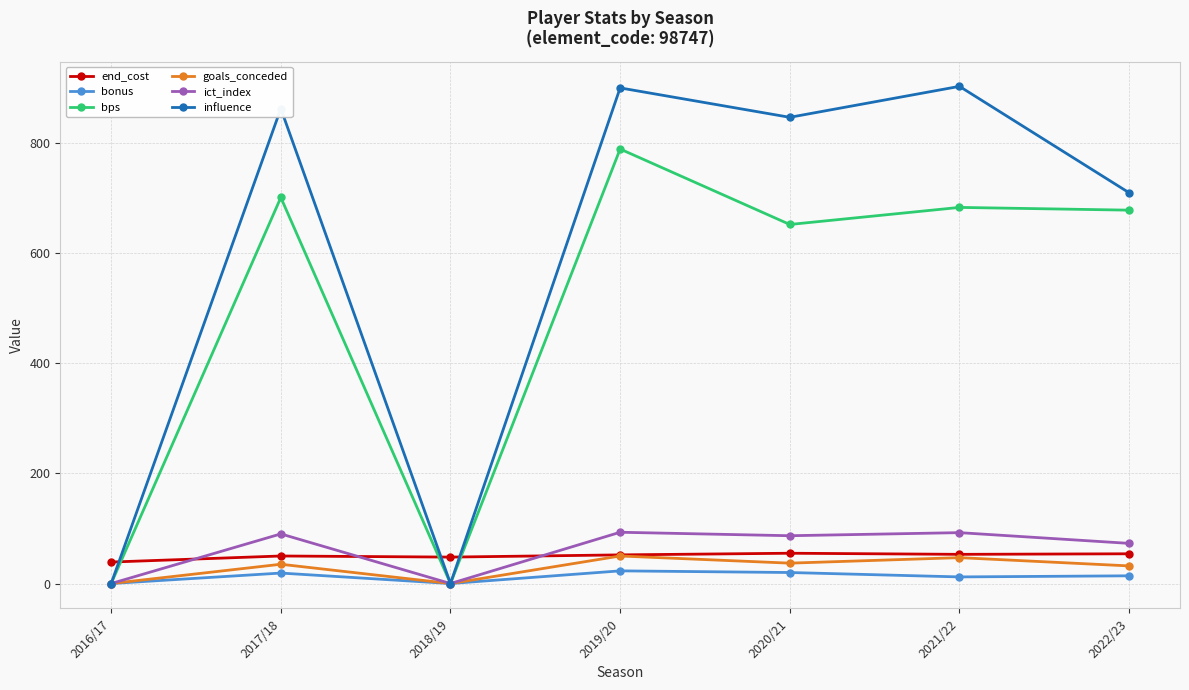

What is the value of the end_cost point at the 6th from the left?

53.0